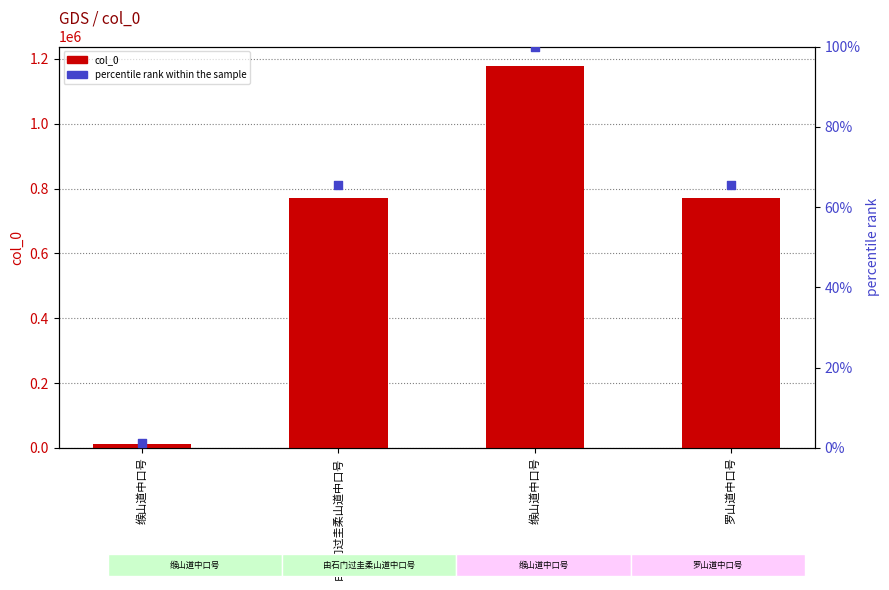

At which category is the sum across all series the highest?

缑山道中口号